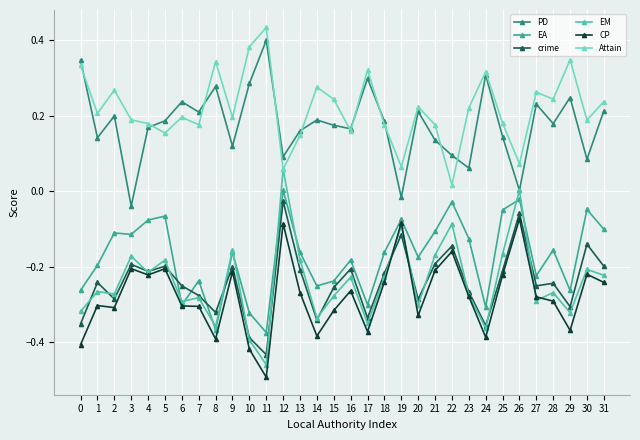

List the labels in order of Attain value, largest first.

11, 10, 29, 8, 0, 17, 24, 14, 2, 27, 28, 15, 31, 20, 23, 1, 6, 9, 3, 30, 25, 4, 7, 21, 18, 16, 5, 13, 26, 19, 12, 22